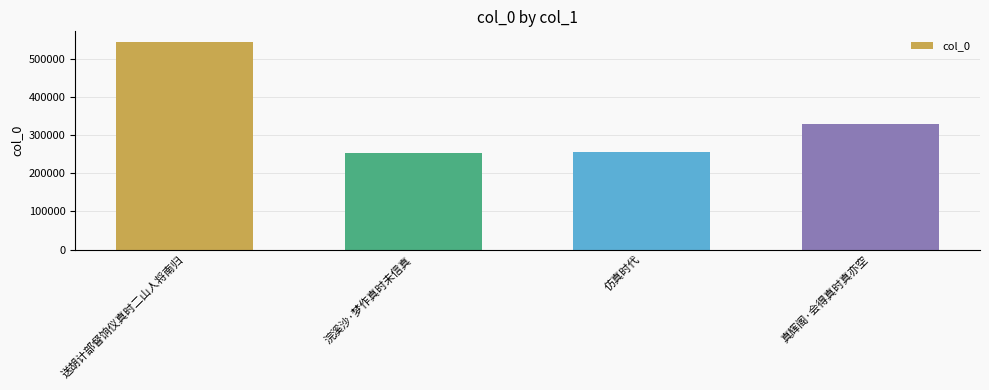

What is the smallest value displayed?

252225